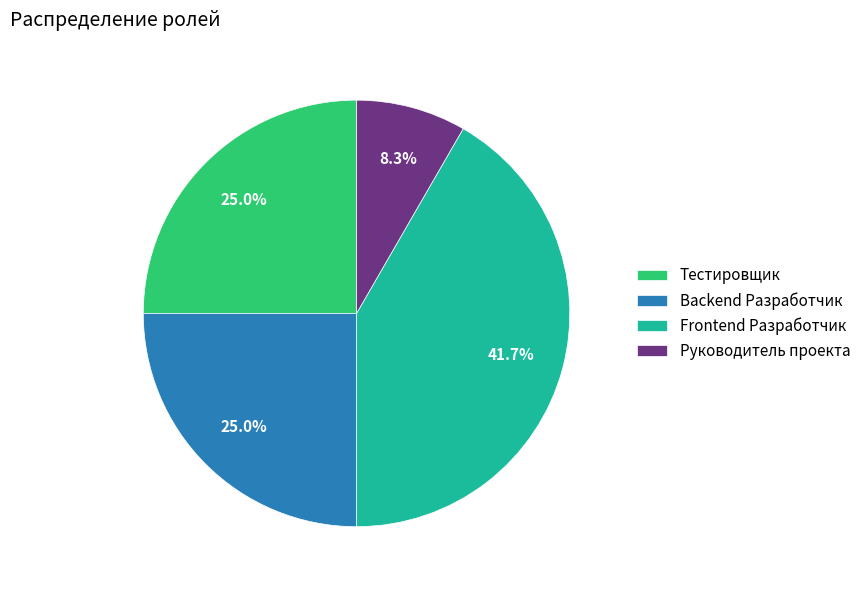

Does any single category account for the majority?

No